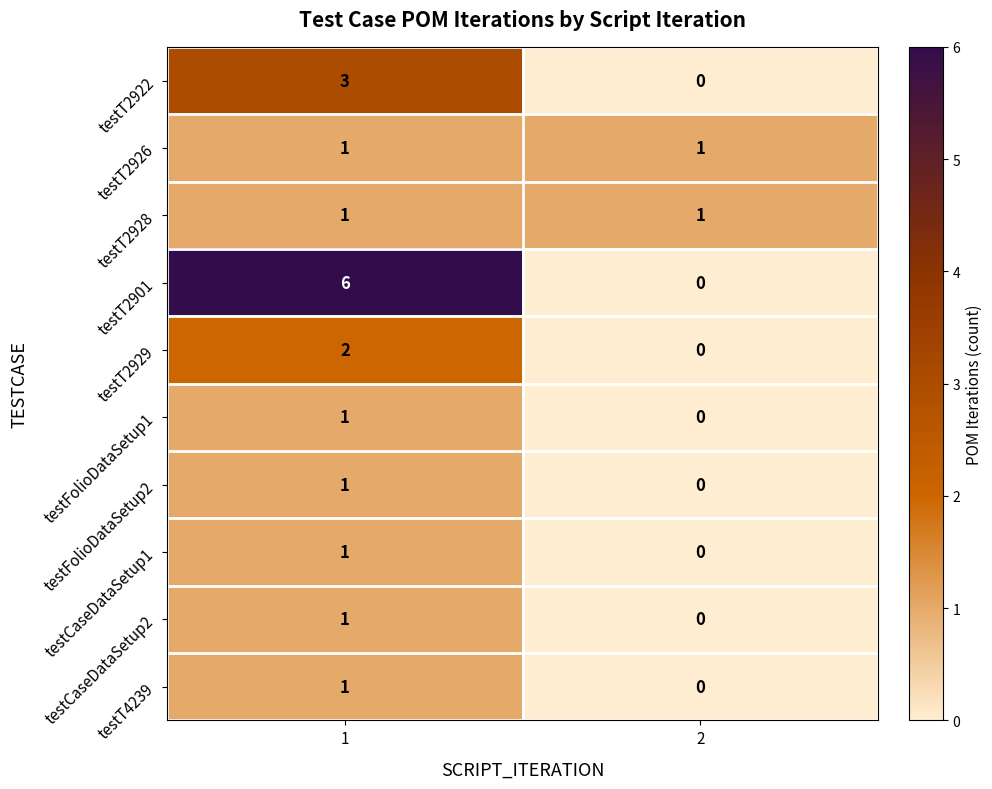

At how many categories does at least one series exceed 3?

1